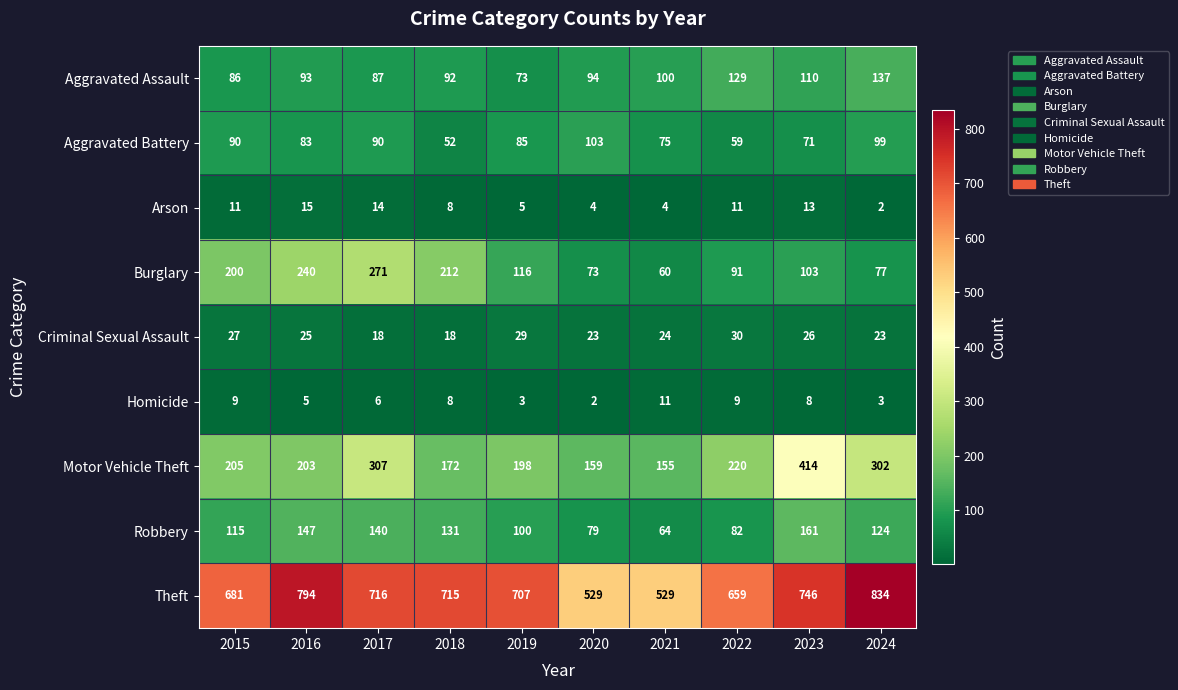

How many categories are shown in the chart?

10